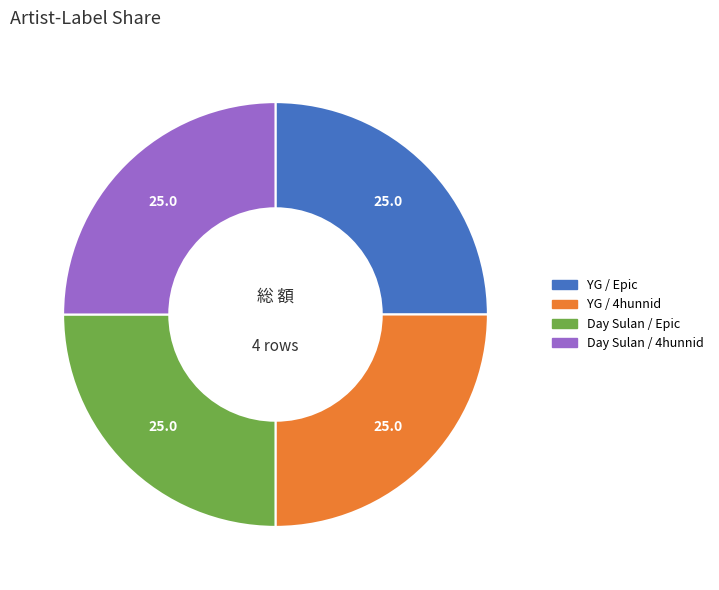

True or false: Day Sulan / 4hunnid accounts for 42% of the total.

False